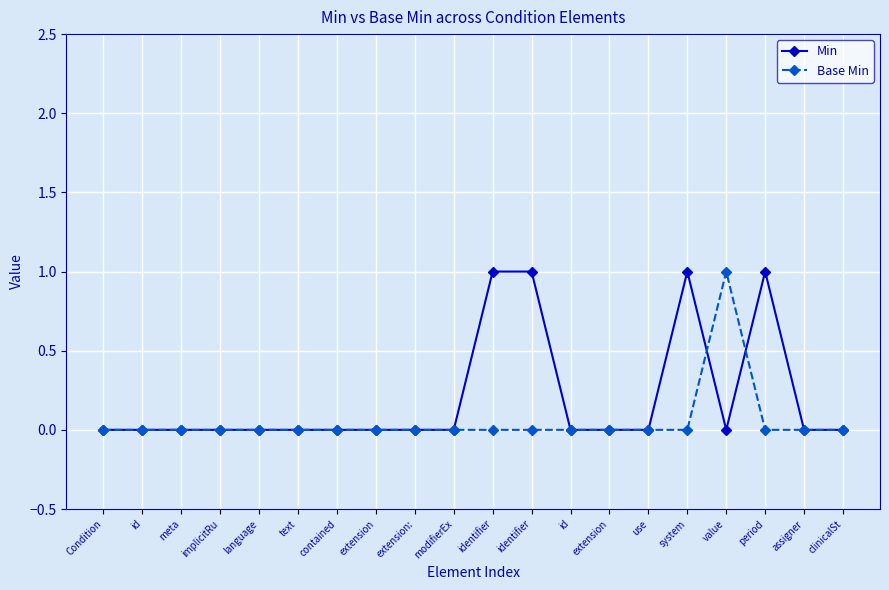

Is it true that Base Min equals 0 at extension:?

True